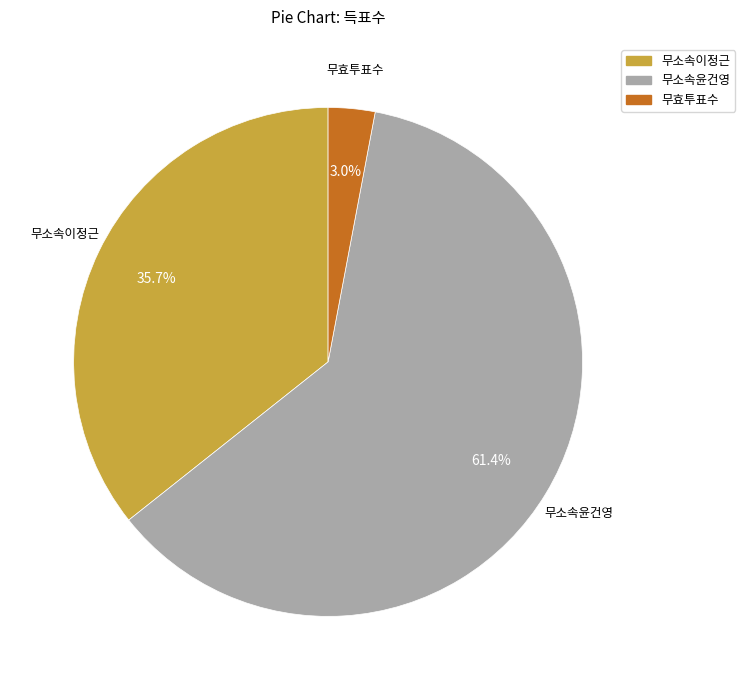

Is the sum of 무소속이정근 and 무소속윤건영 greater than half?

Yes